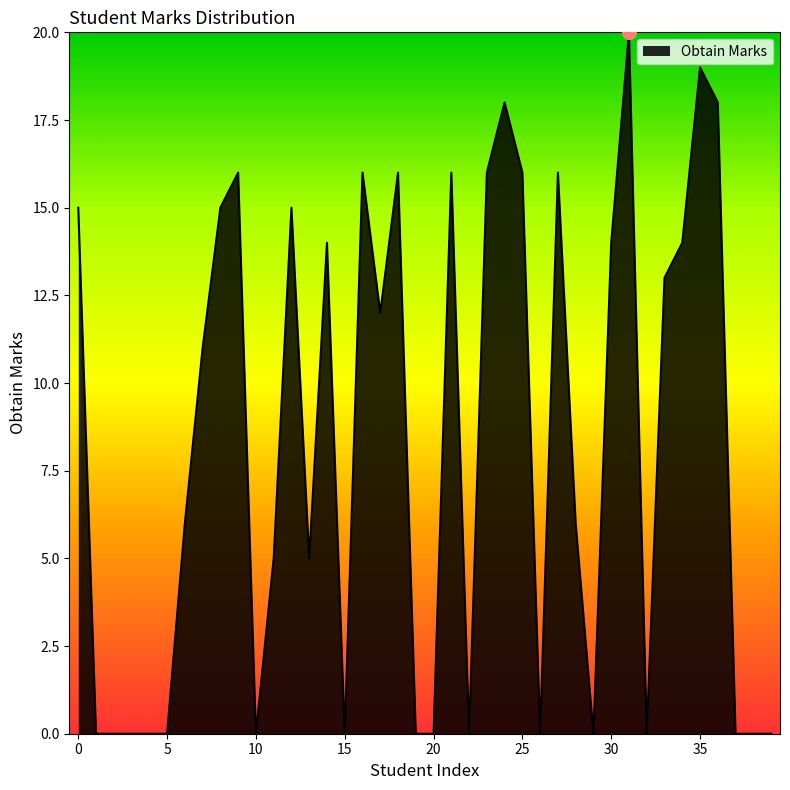

What is the difference between the maximum and minimum values?

20